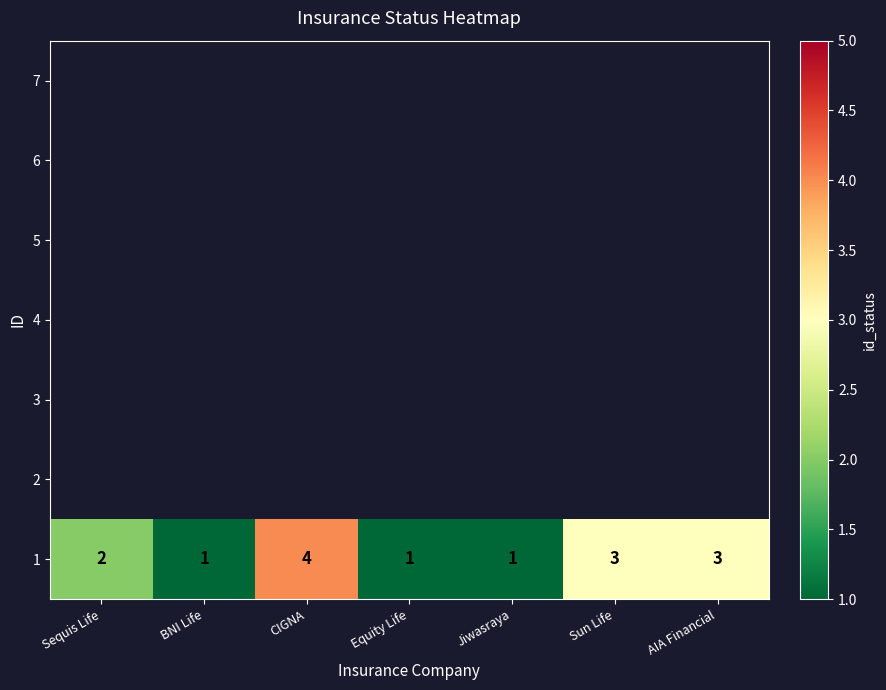

Where does the data first go above 2?

CIGNA